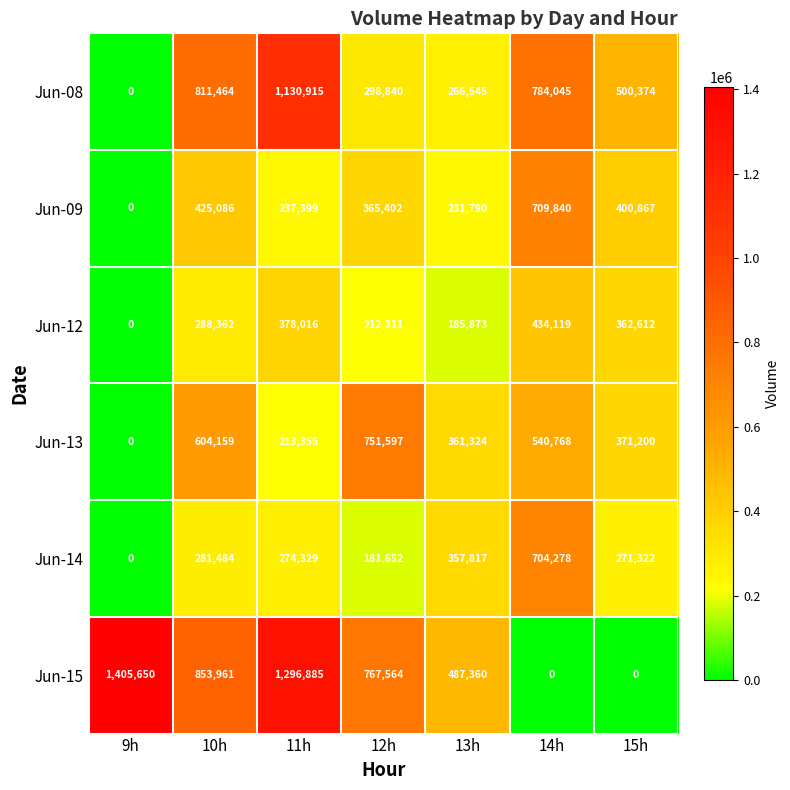

True or false: Jun-15 has a value of 2118815 at 11h.

False